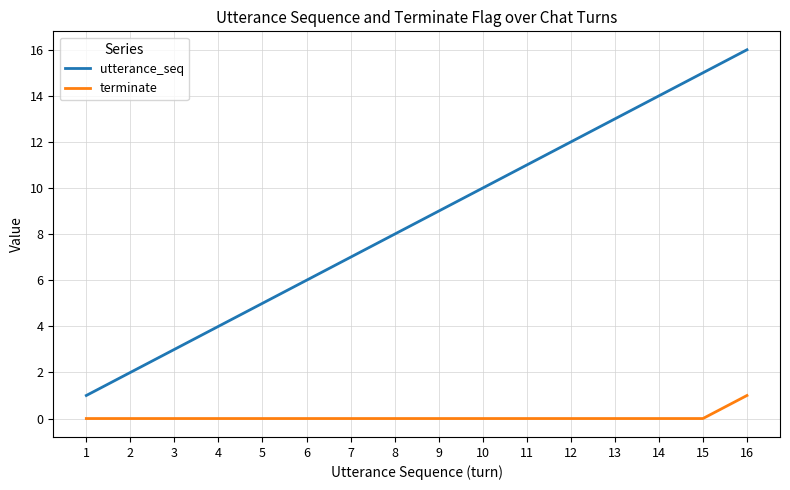

What is the difference between the maximum and minimum values in the utterance_seq series?

15